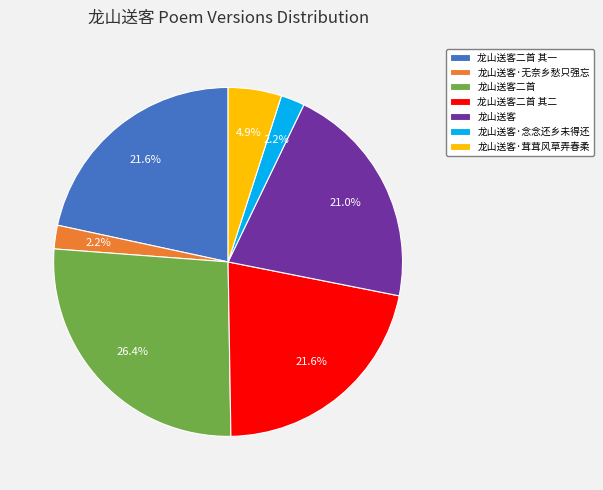

How much of the chart is everything except 龙山送客·念念还乡未得还?

97.8%